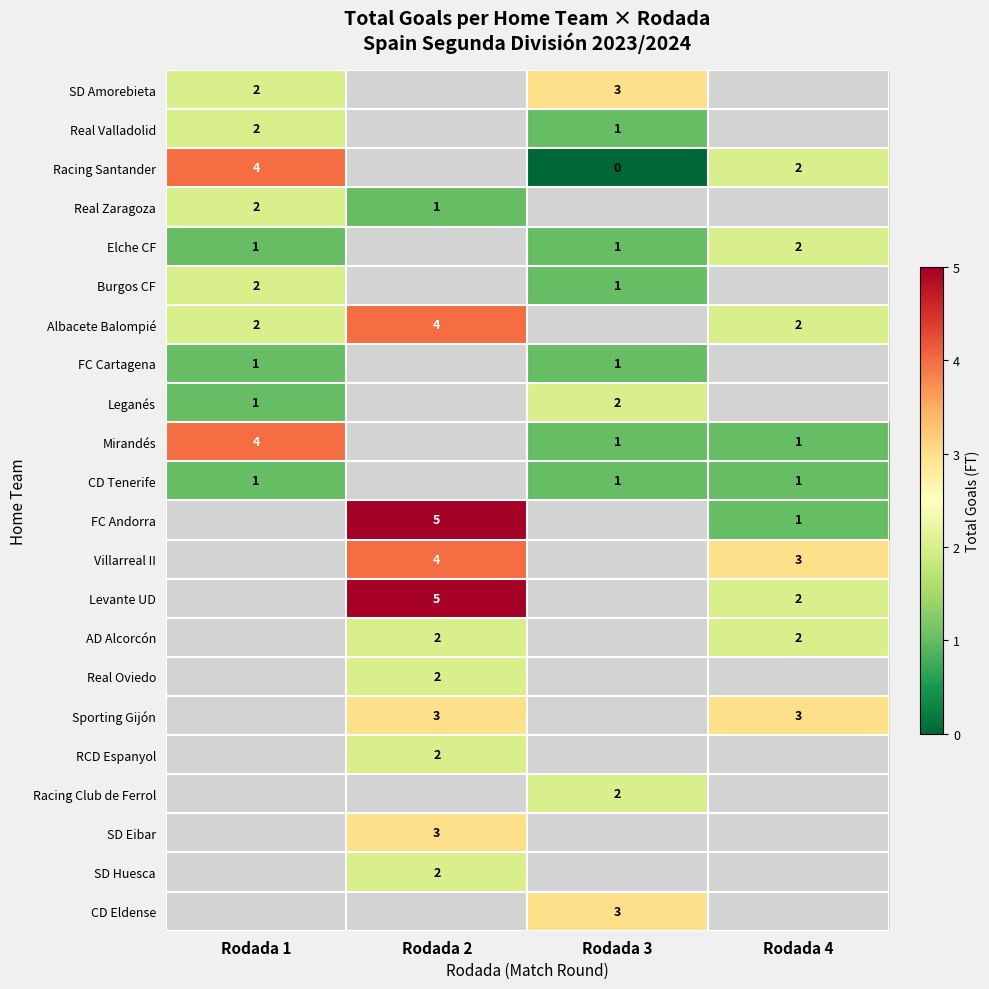

How many distinct data groups are displayed?

22